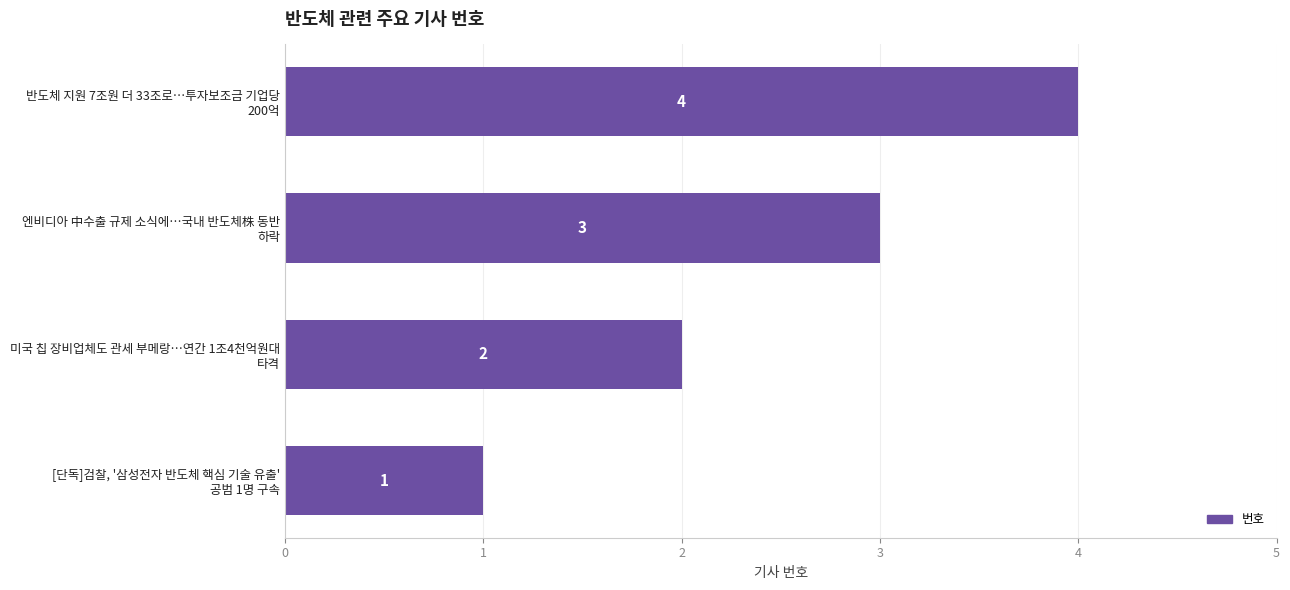

How many categories are shown in the chart?

4